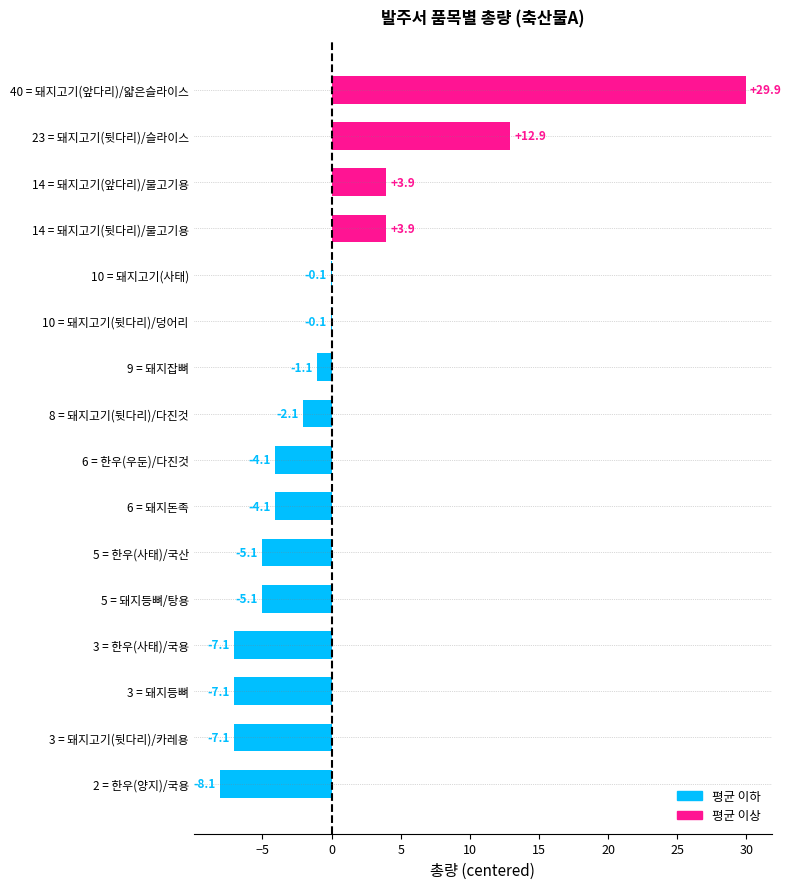

How many values are above zero?

4